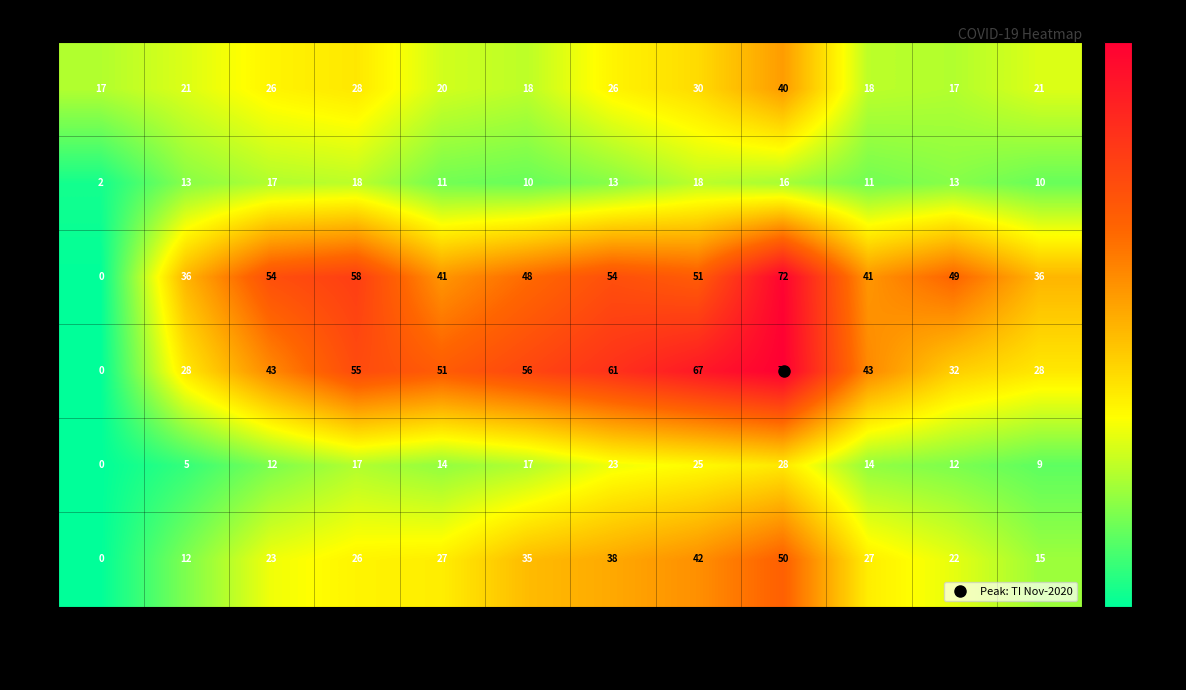

What is the difference between the second highest and second lowest values in the TI series?

39